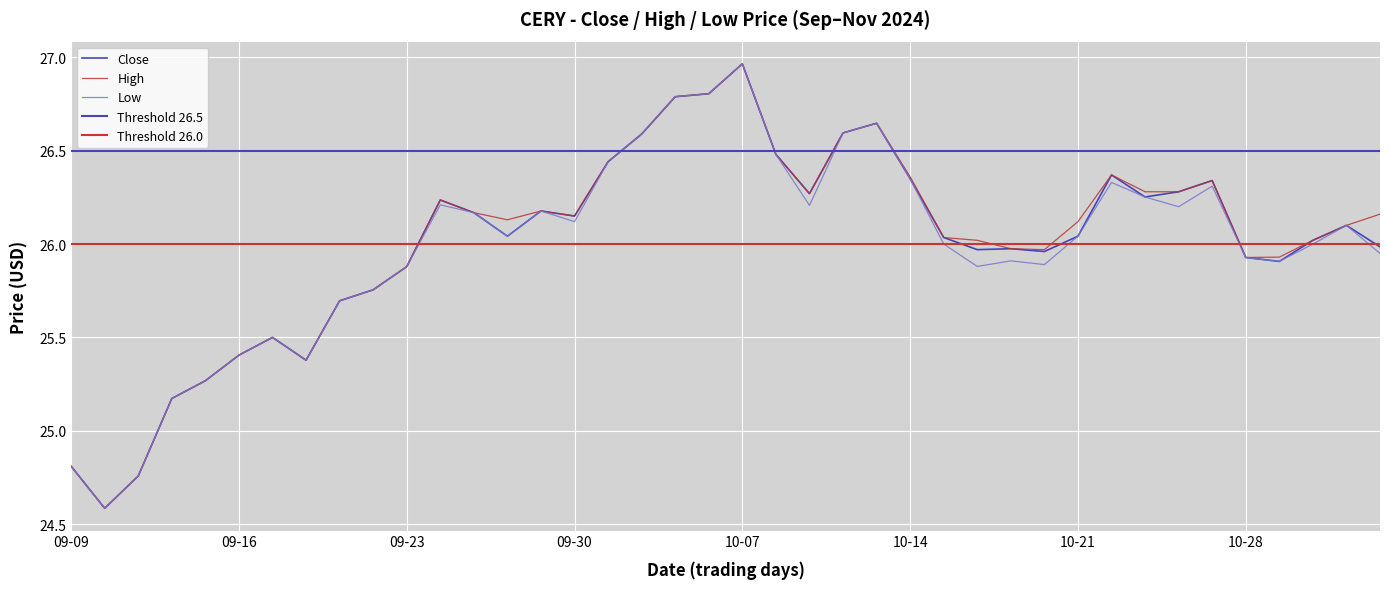

Rank the categories by High value from highest to lowest.

2024-10-07, 2024-10-04, 2024-10-03, 2024-10-11, 2024-10-10, 2024-10-02, 2024-10-08, 2024-10-01, 2024-10-22, 2024-10-14, 2024-10-25, 2024-10-23, 2024-10-24, 2024-10-09, 2024-09-24, 2024-09-27, 2024-09-25, 2024-11-01, 2024-09-30, 2024-09-26, 2024-10-21, 2024-10-31, 2024-10-15, 2024-10-16, 2024-10-30, 2024-10-17, 2024-10-18, 2024-10-29, 2024-10-28, 2024-09-23, 2024-09-20, 2024-09-19, 2024-09-17, 2024-09-16, 2024-09-18, 2024-09-13, 2024-09-12, 2024-09-09, 2024-09-11, 2024-09-10